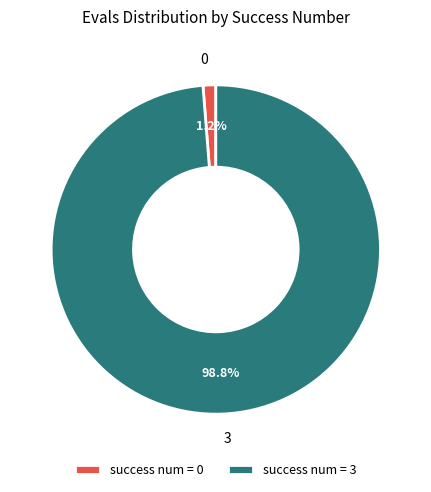

Rank the categories by value from highest to lowest.

success num = 3, success num = 0